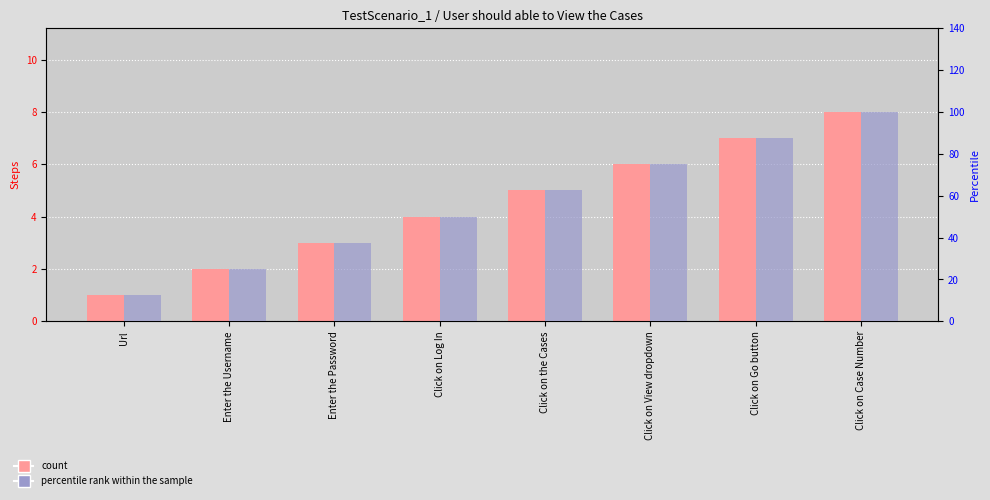

Is the value of percentile rank within the sample at Click on View dropdown greater than the value of count at Click on the Cases?

Yes